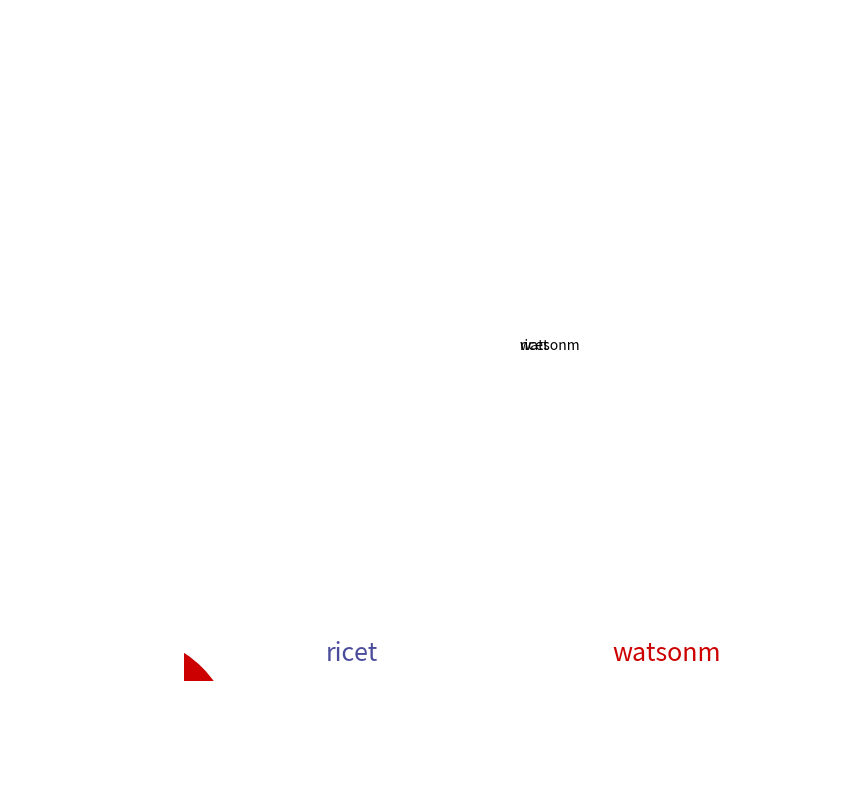

What is the ratio of the value at ricet to the value at watsonm?

1.1